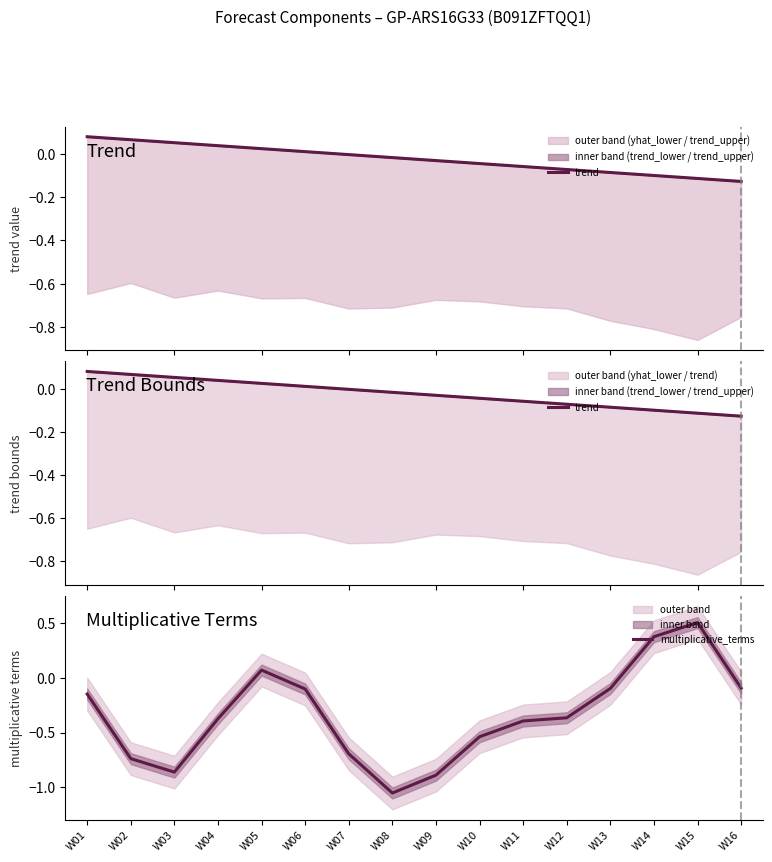

Reading left to right, what are all the values shown in this chart?

trend: W01=0.1	W02=0.1	W03=0.1	W04=0.0	W05=0.0	W06=0.0	W07=-0.0	W08=-0.0	W09=-0.0	W10=-0.0	W11=-0.1	W12=-0.1	W13=-0.1	W14=-0.1	W15=-0.1	W16=-0.1
multiplicative_terms: W01=-0.1	W02=-0.7	W03=-0.9	W04=-0.4	W05=0.1	W06=-0.1	W07=-0.7	W08=-1.1	W09=-0.9	W10=-0.5	W11=-0.4	W12=-0.4	W13=-0.1	W14=0.4	W15=0.5	W16=-0.1